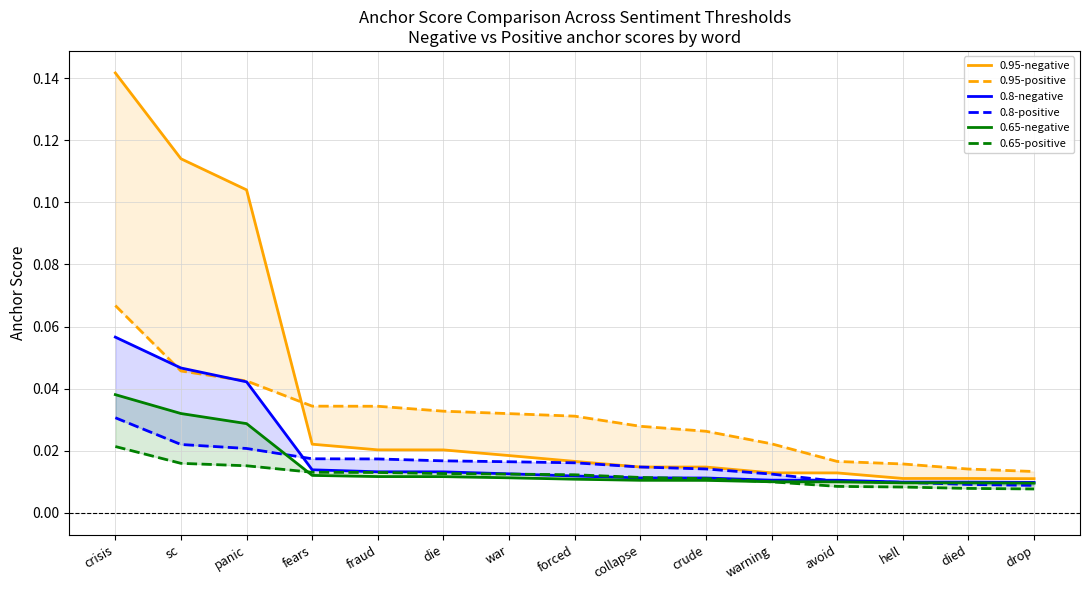

Which has a higher value, avoid or collapse?

collapse